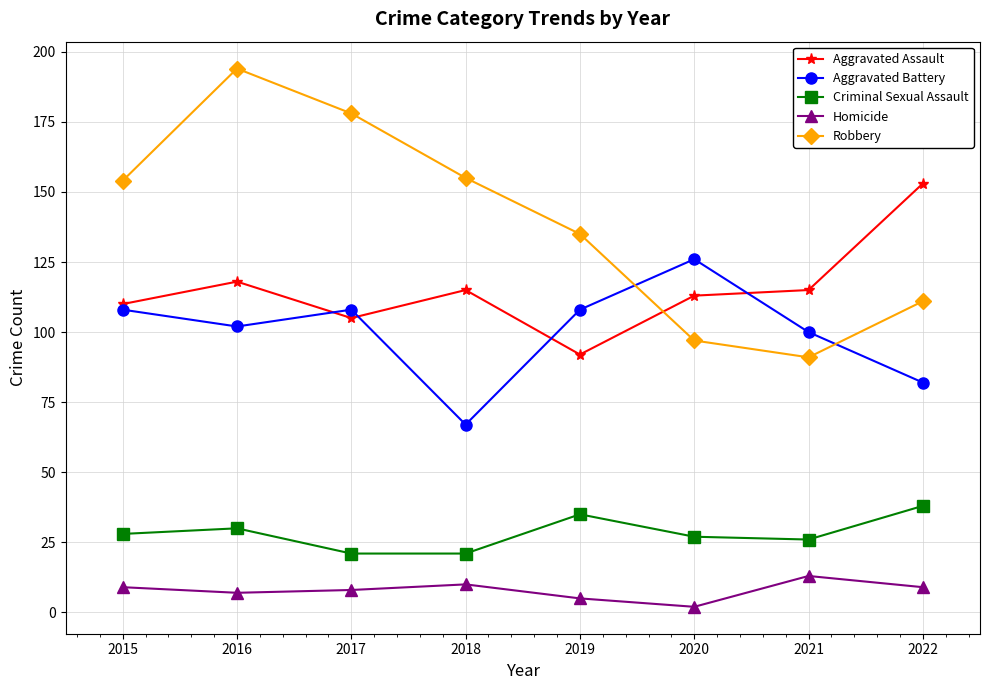

At which label does Aggravated Assault first exceed 115?

2016